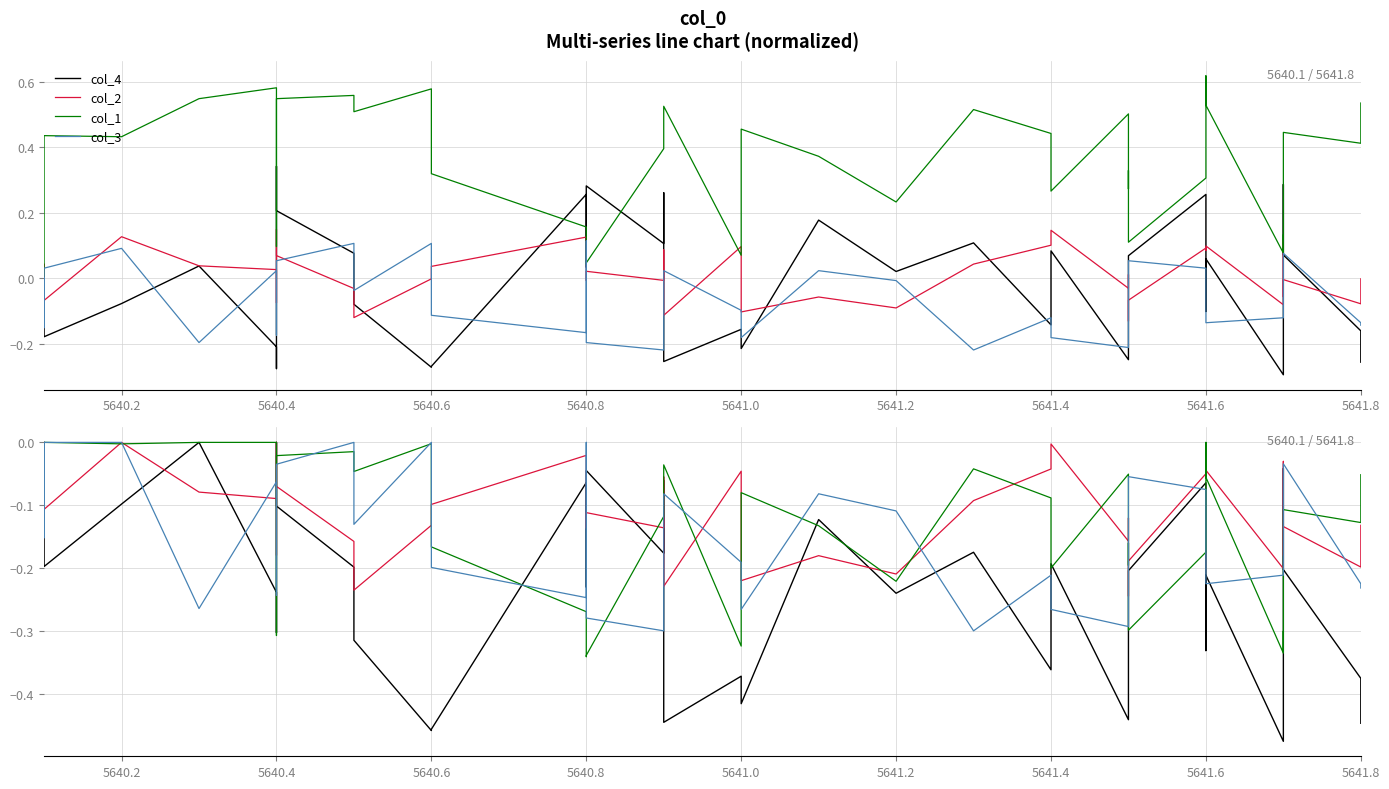

Which series has the largest total across all categories?

col_2